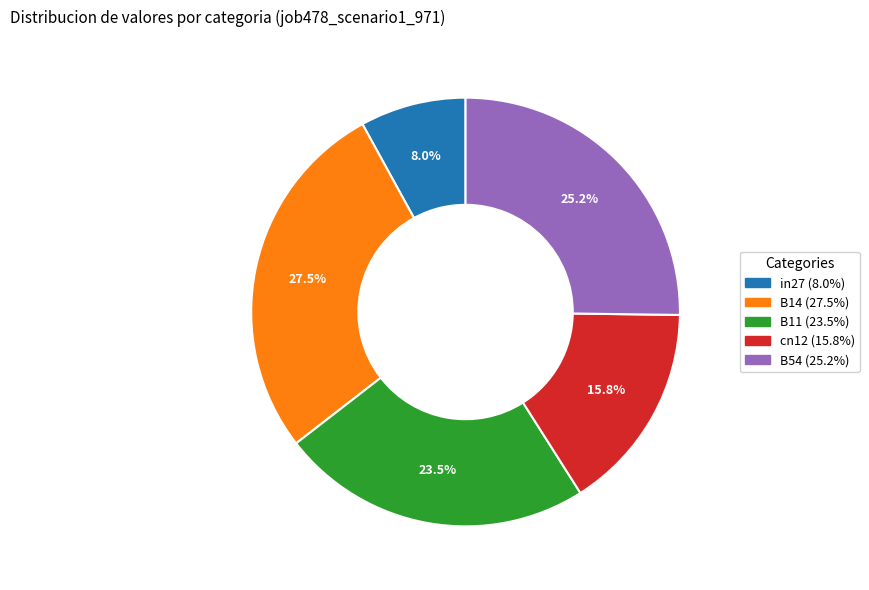

How many slices are in this pie chart?

5